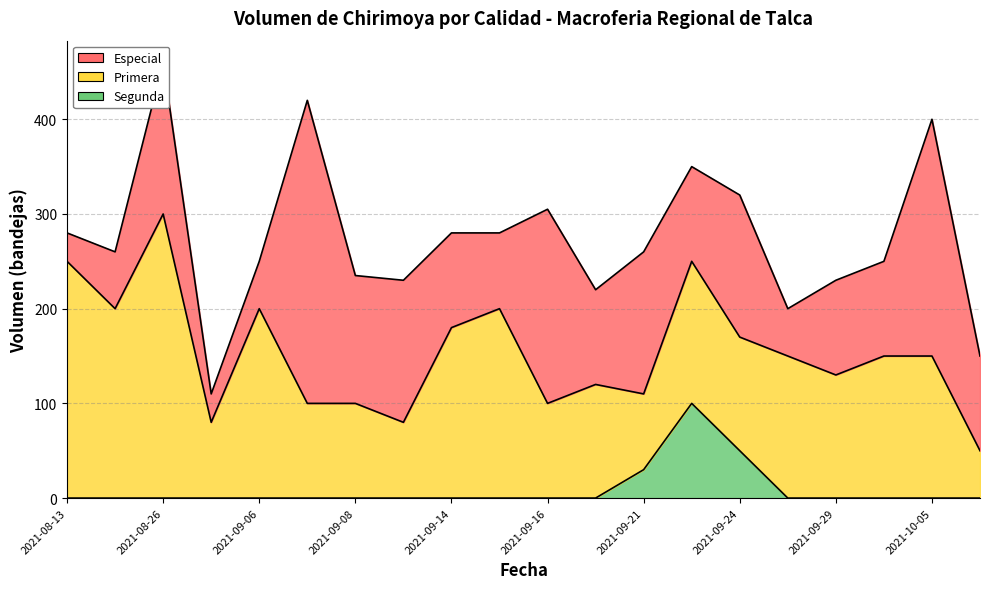

Which has a higher value, 2021-10-05 or 2021-09-21?

2021-10-05